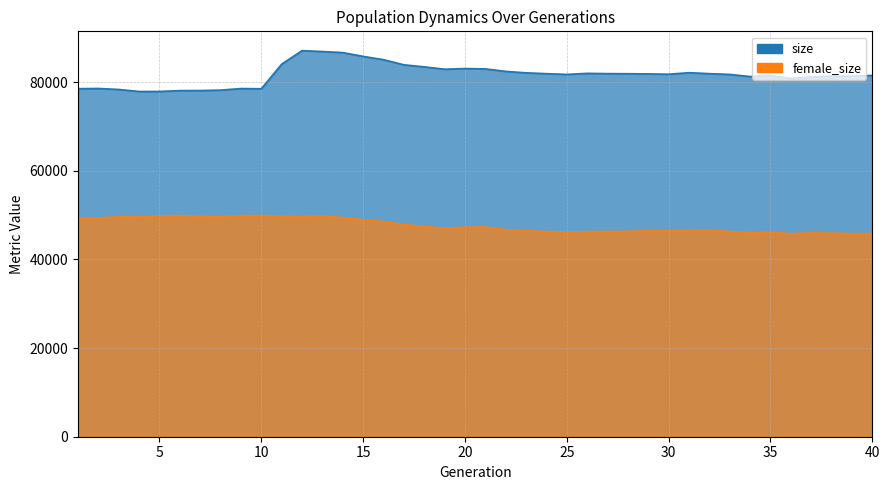

What is the sum of all female_size values?

1907786